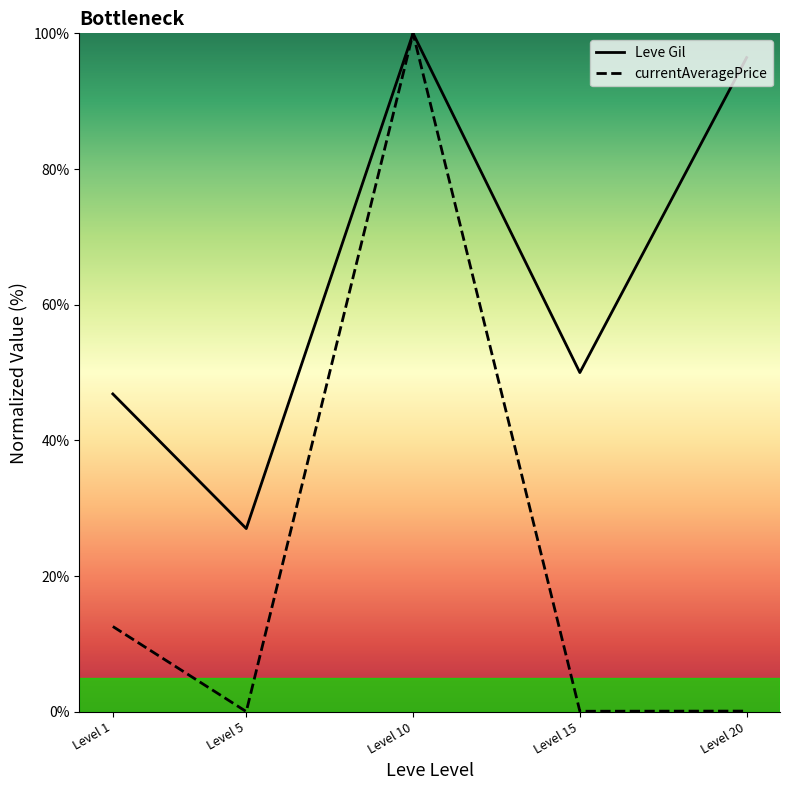

True or false: currentAveragePrice has a value of 20.3 at Level 1.

False